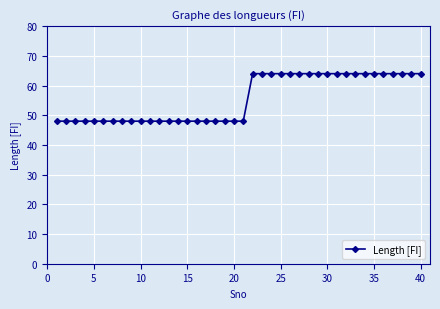

What is the average value?

56